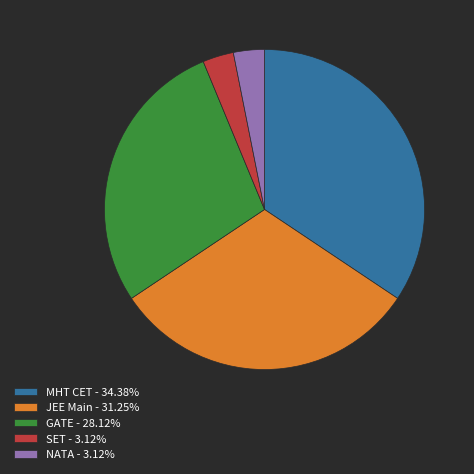

Which category has the biggest portion of the pie?

MHT CET